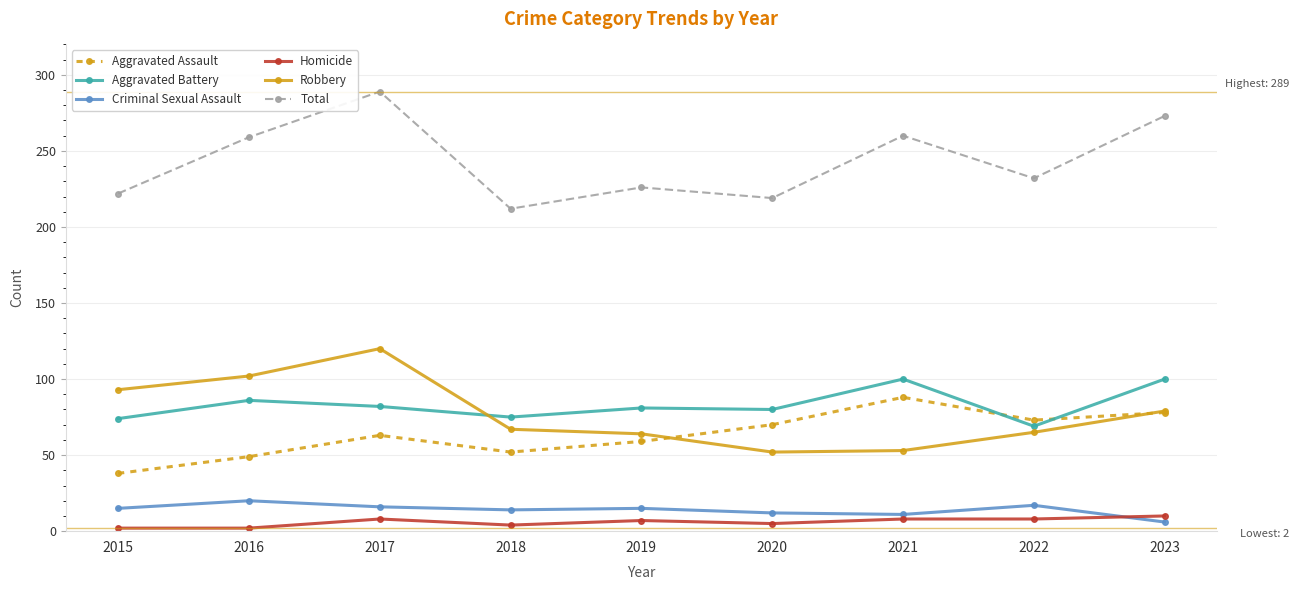

Where does the Total series first go above 232?

2016